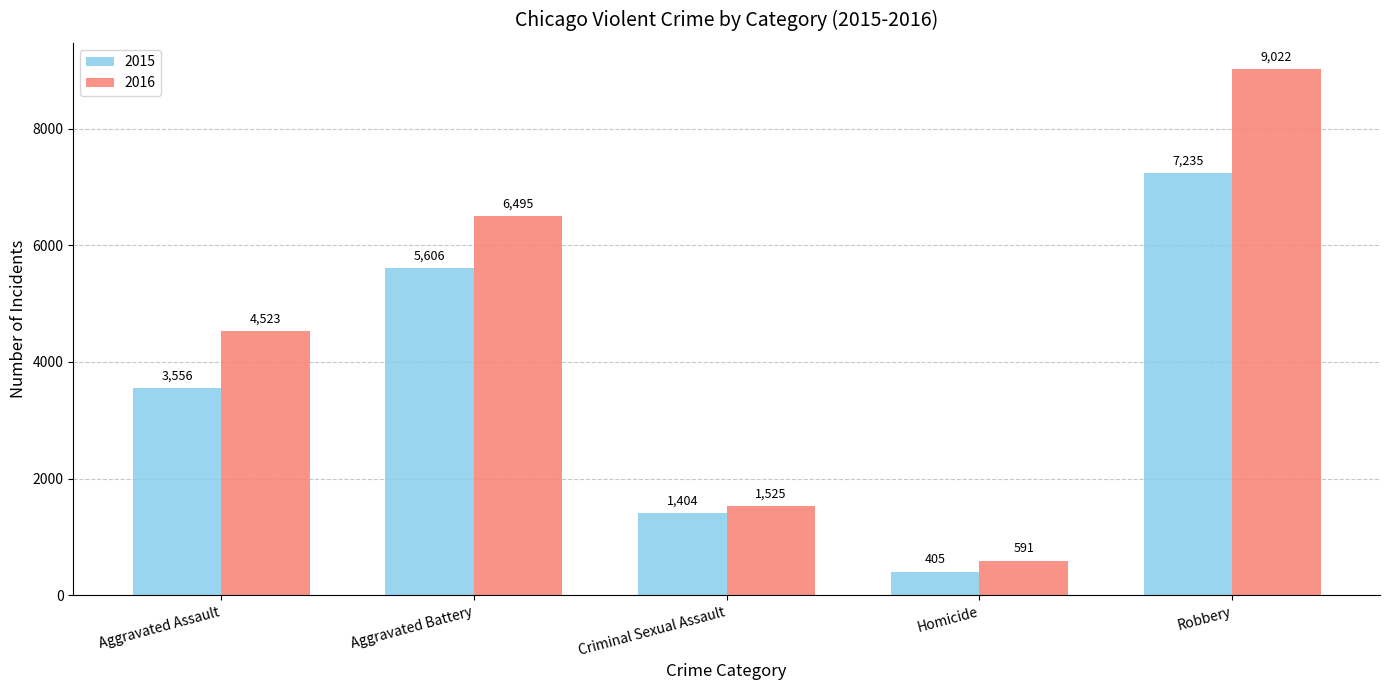

True or false: 2015 has a value of 3556 at Aggravated Assault.

True